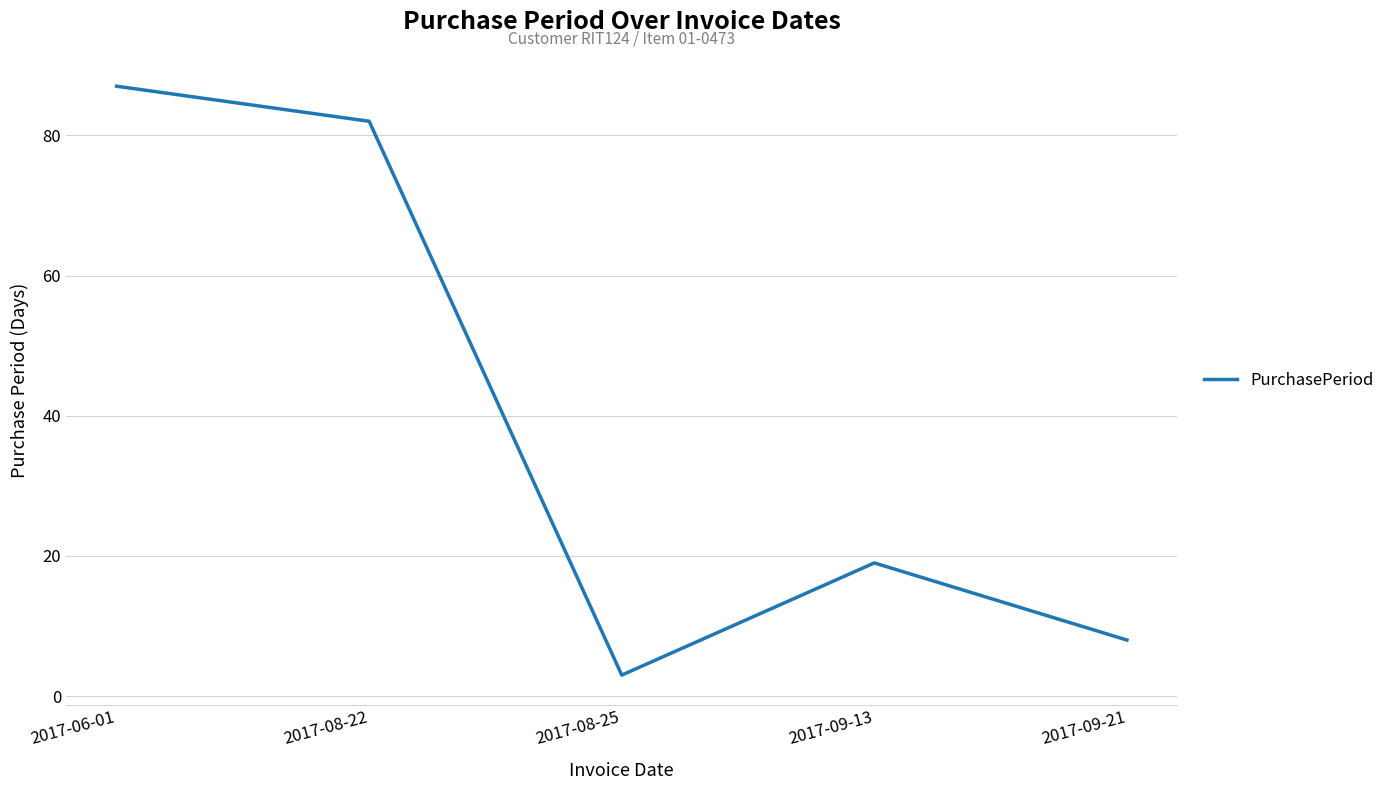

Rank the categories by value from lowest to highest.

2017-08-25, 2017-09-21, 2017-09-13, 2017-08-22, 2017-06-01